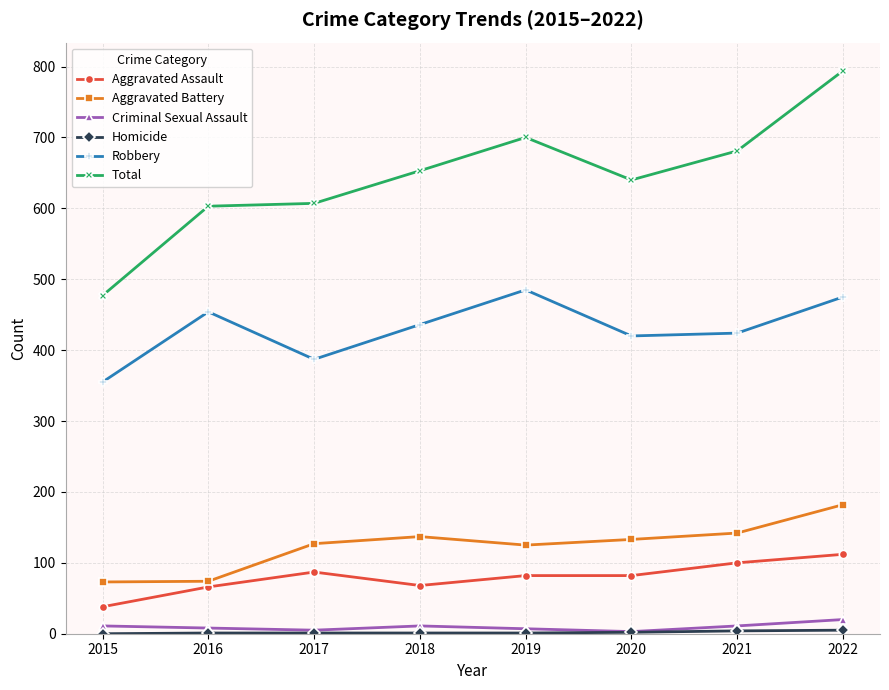

True or false: Criminal Sexual Assault has more than 0 interior local peaks.

True